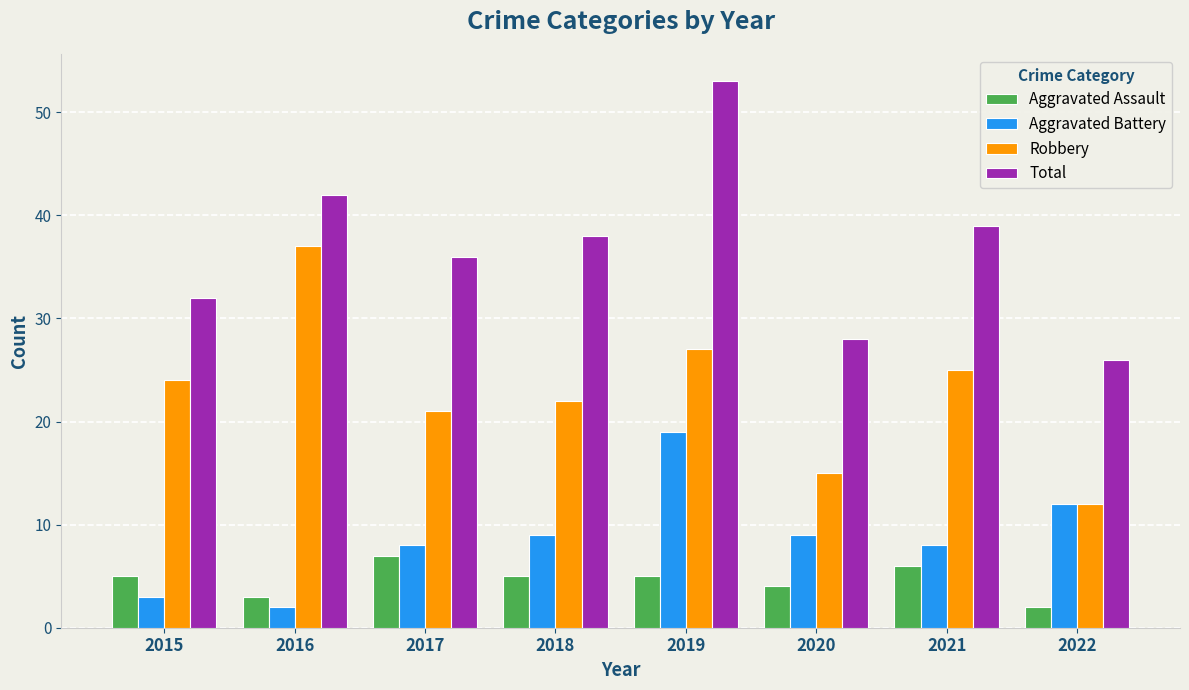

Rank the series by their maximum value, from highest to lowest.

Total, Robbery, Aggravated Battery, Aggravated Assault